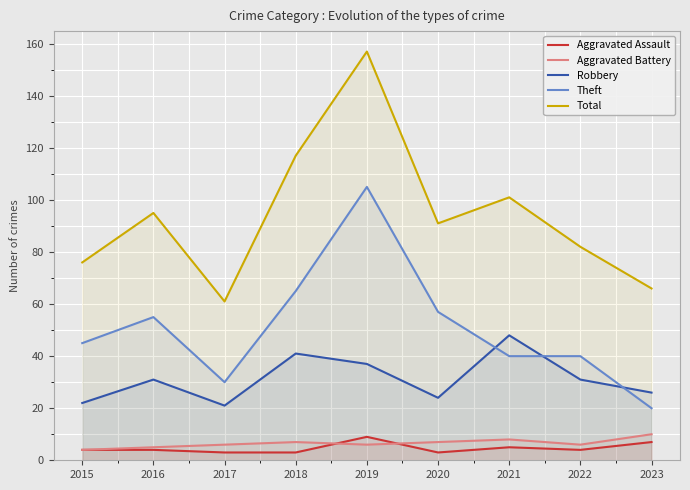

What is the total value across all series at 2018?

233